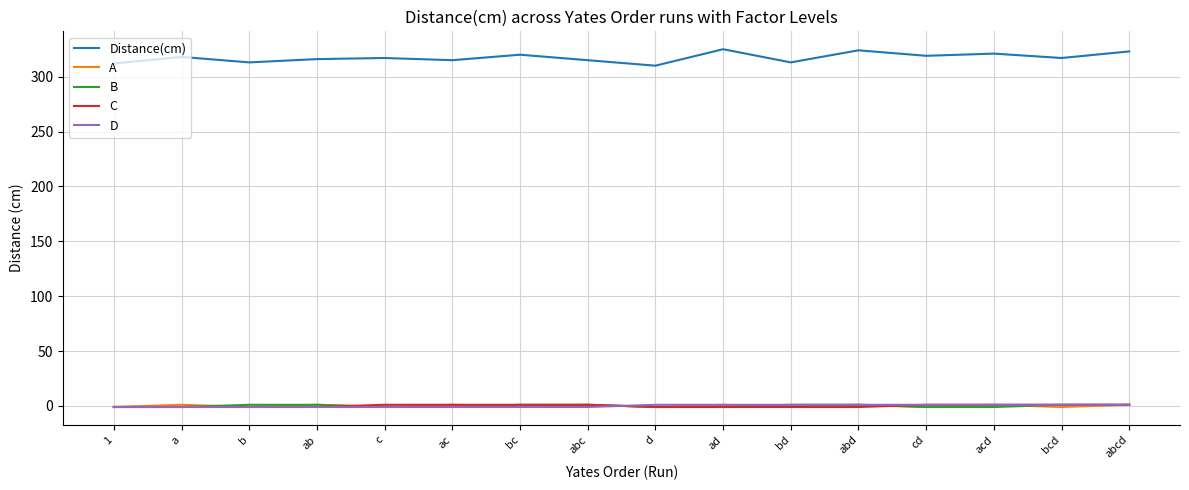

Which series has the widest spread of values?

Distance(cm)